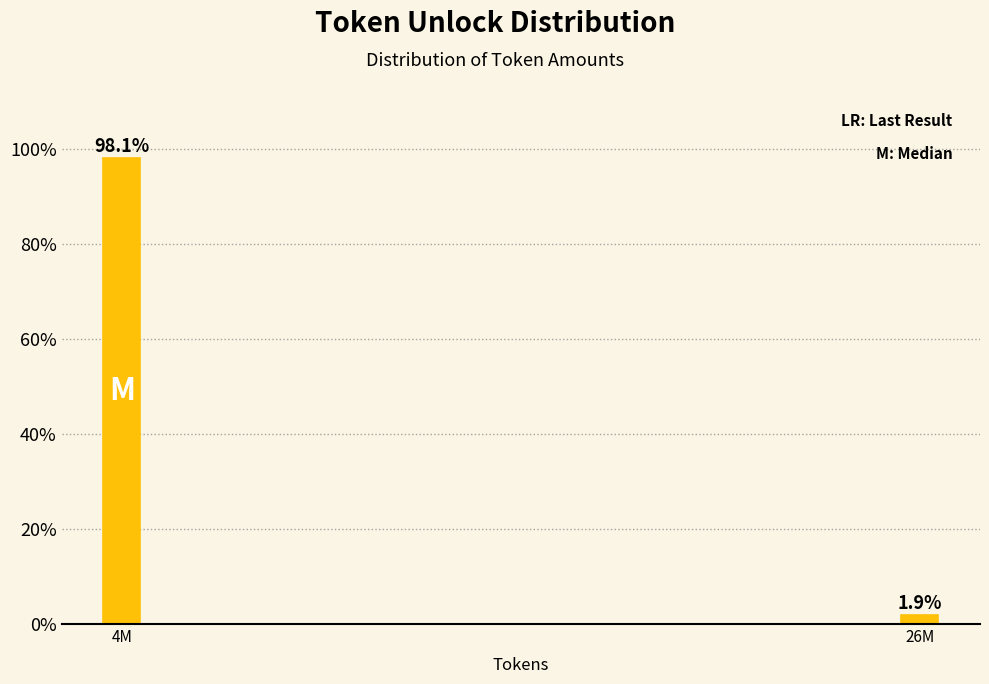

Reading right to left, list all the values displayed in this chart.

1.9	98.1